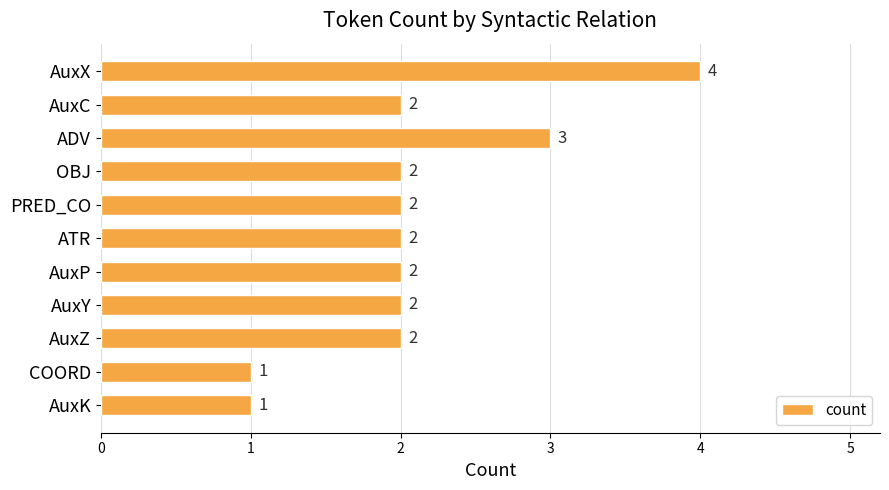

Reading top to bottom, transcribe all the data shown in this chart.

AuxX=4	AuxC=2	ADV=3	OBJ=2	PRED_CO=2	ATR=2	AuxP=2	AuxY=2	AuxZ=2	COORD=1	AuxK=1